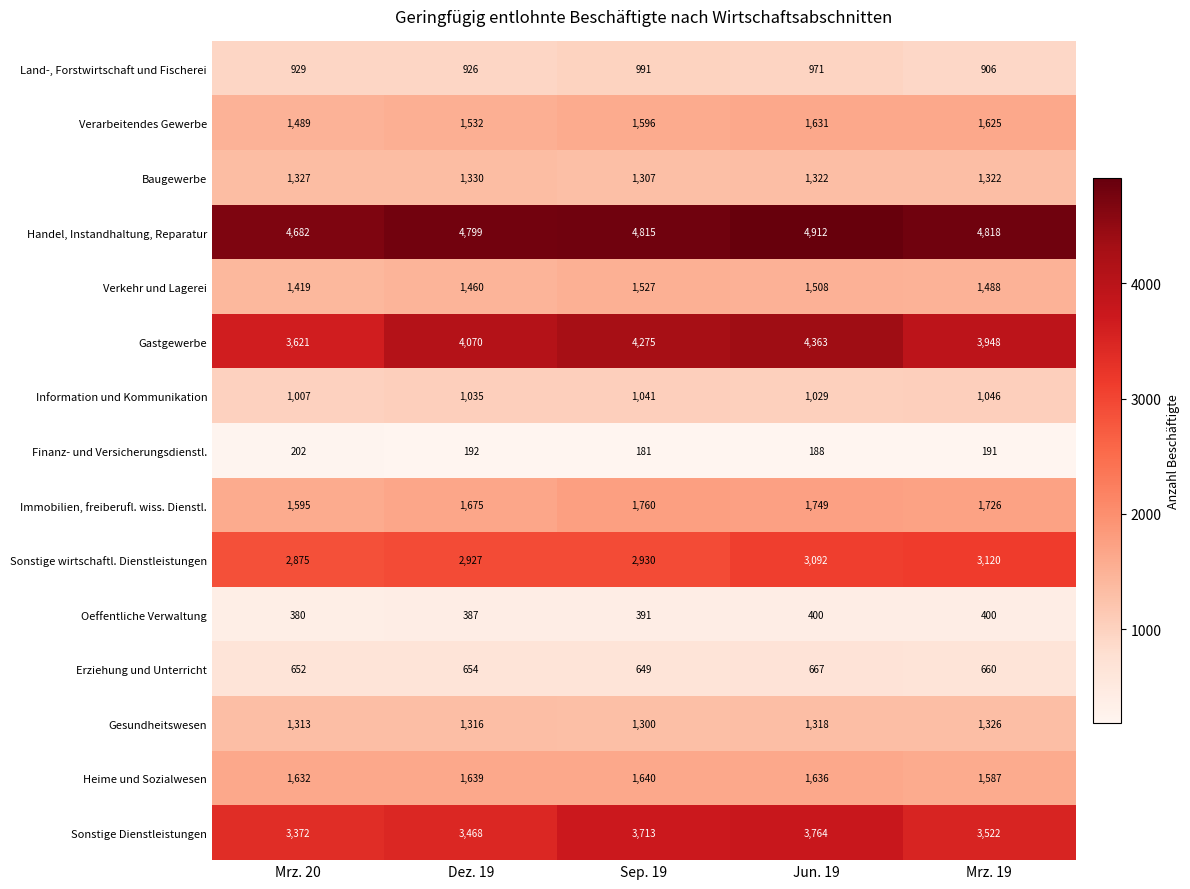

Count the number of categories in the chart.

5